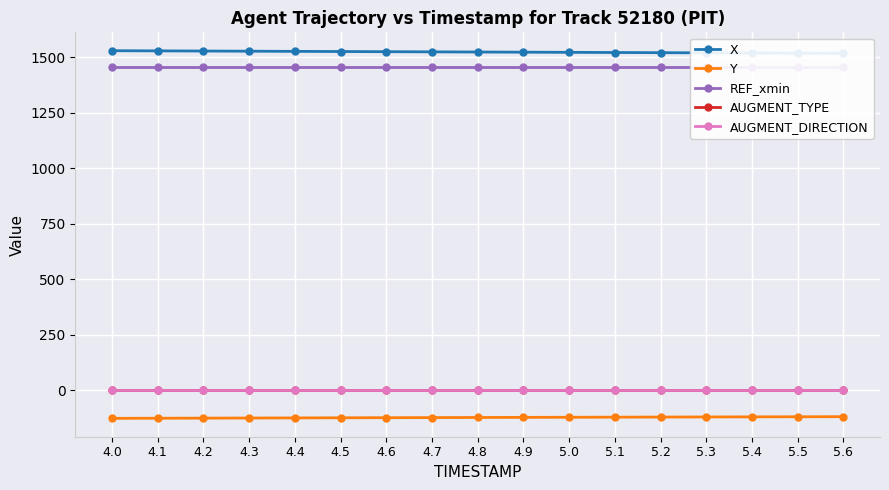

At which label is AUGMENT_DIRECTION closest to 1?

4.0